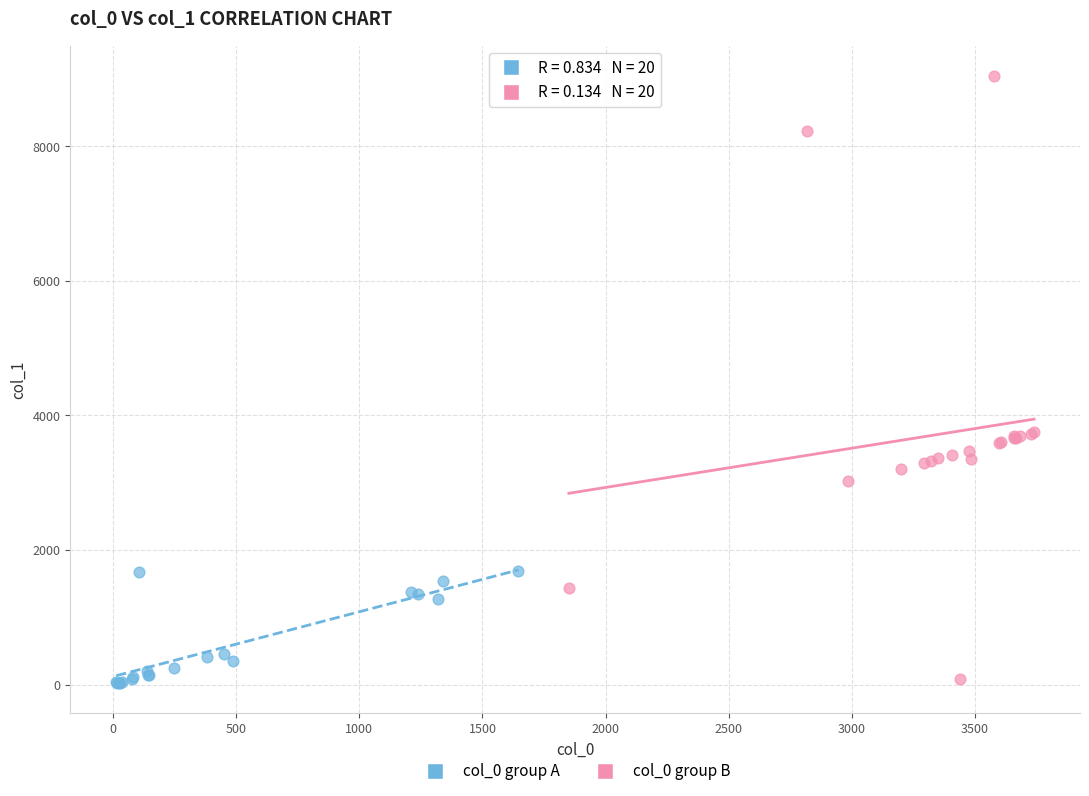

What are all the series names shown in the legend?

col_0 group A, col_0 group B